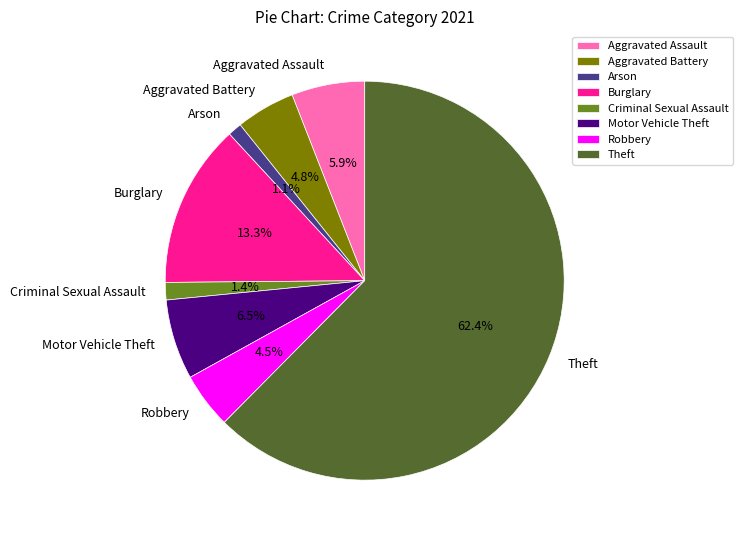

Is there a majority slice in this chart?

Yes